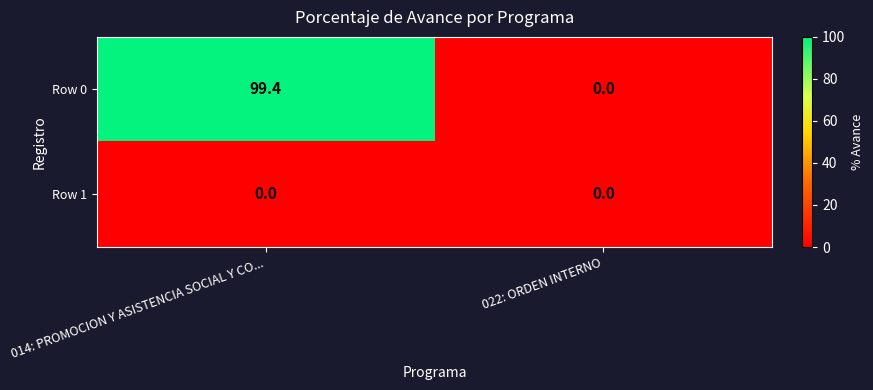

True or false: Row 1 has a value of 0.0 at 022: ORDEN INTERNO.

True